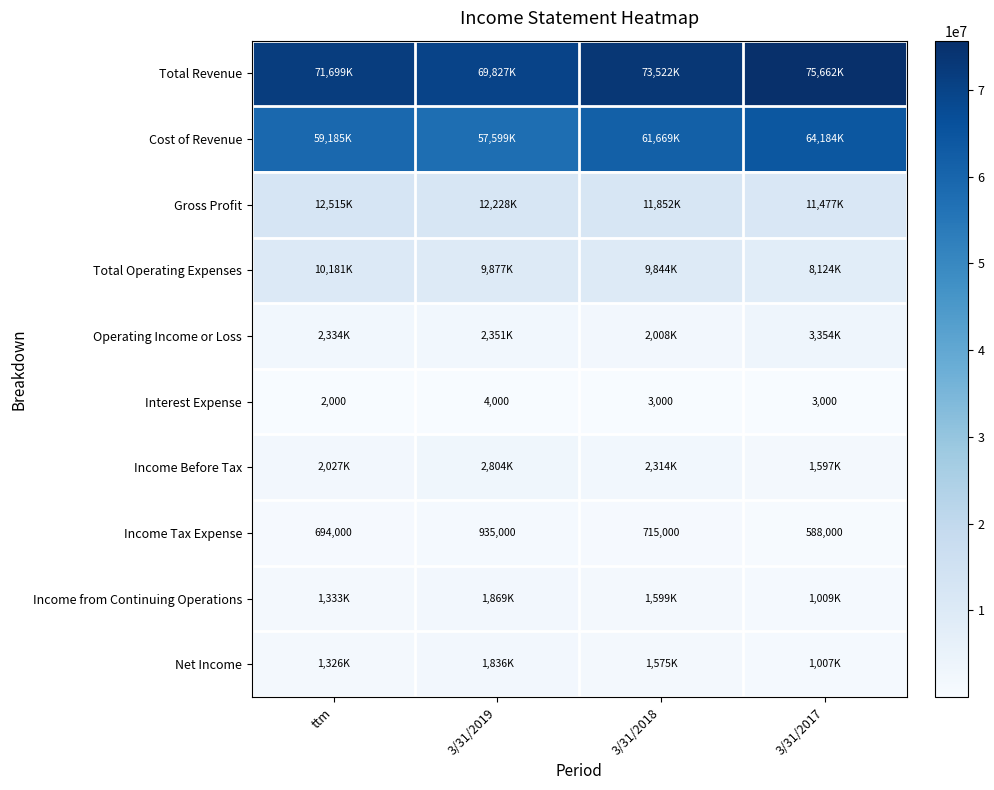

Is it true that Income Tax Expense equals 588000 at 3/31/2017?

True